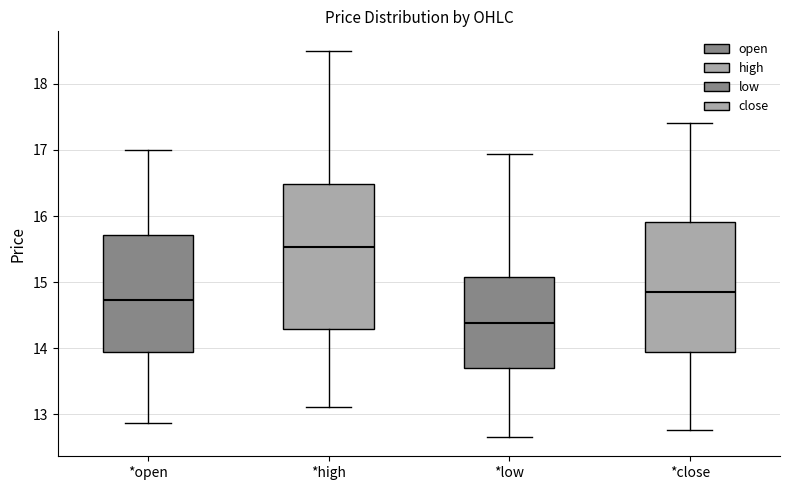

Which box has the highest median line?

*high